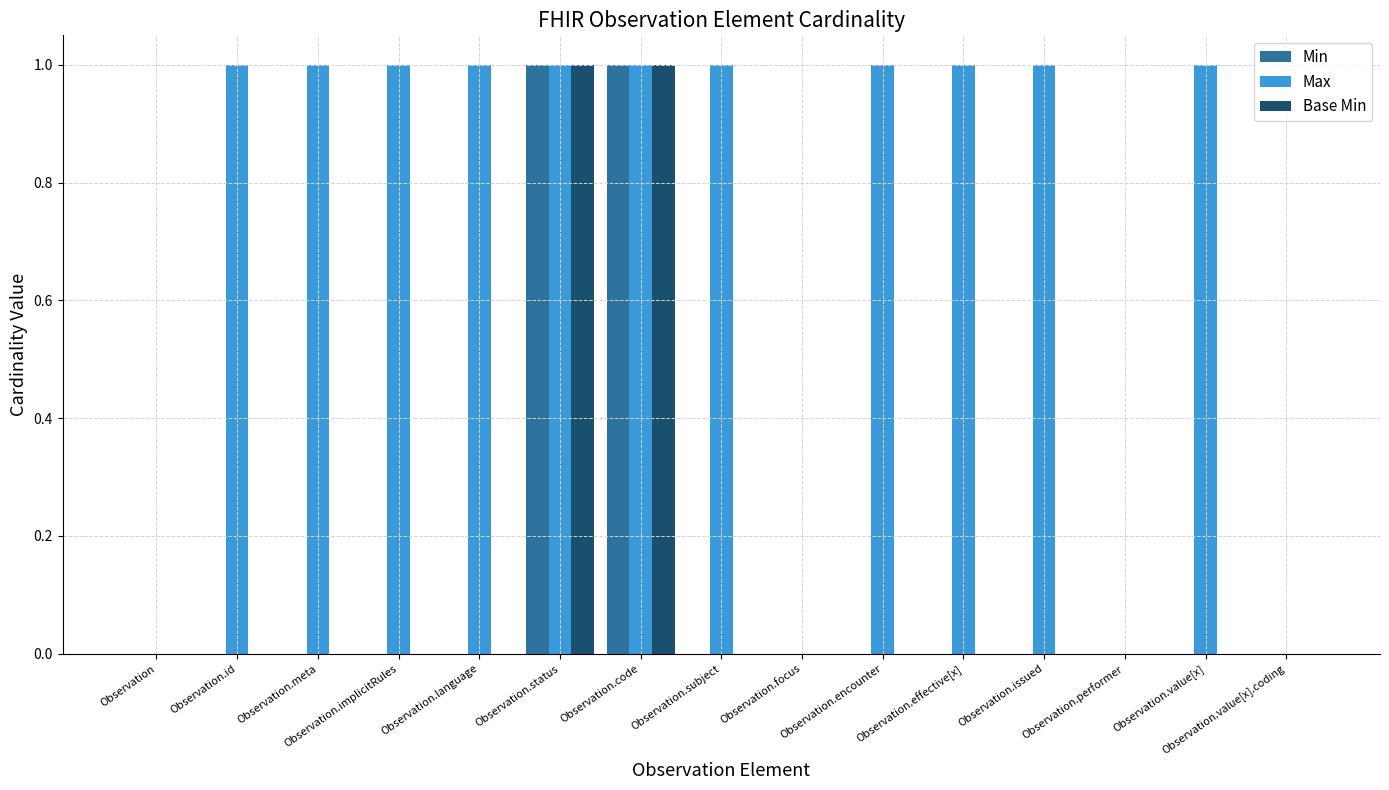

Are the bars grouped side by side (vs. stacked)?

Yes